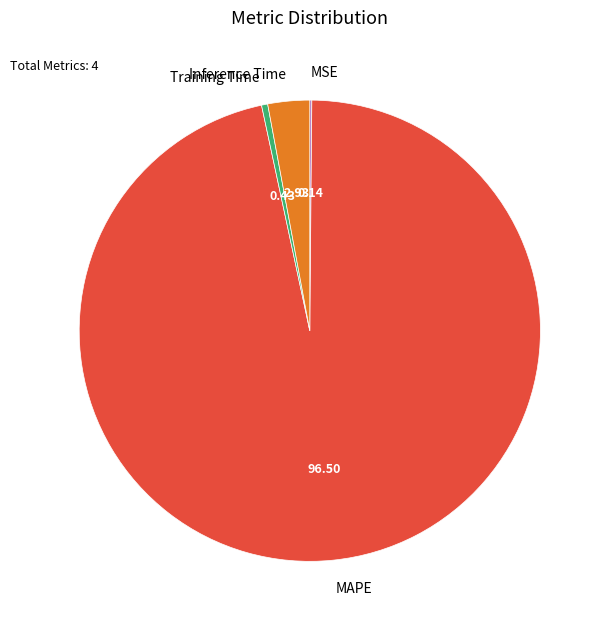

Which has a higher value, Training Time or MAPE?

MAPE